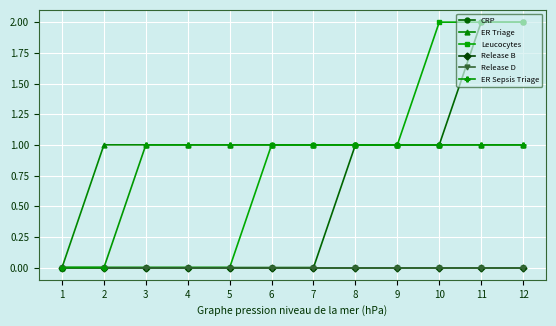

Which has a higher value, 1 or 4?

1